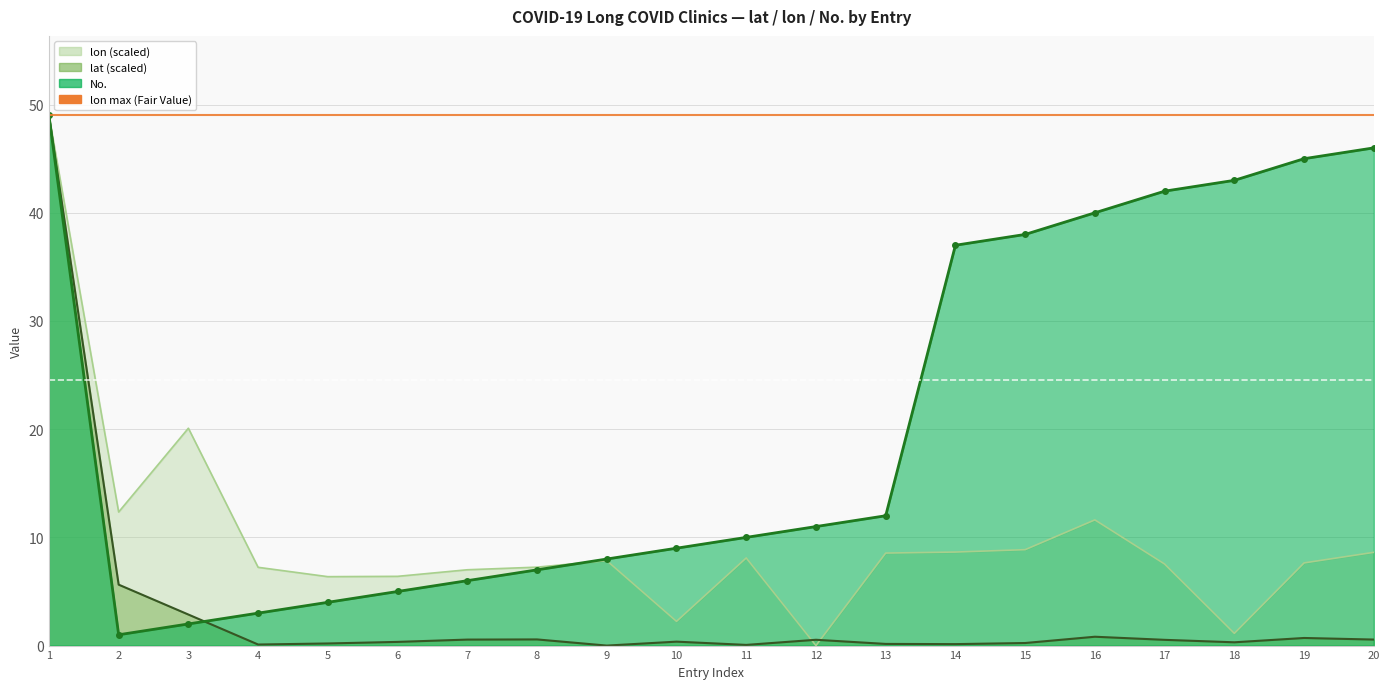

At which label does No. reach its peak?

1